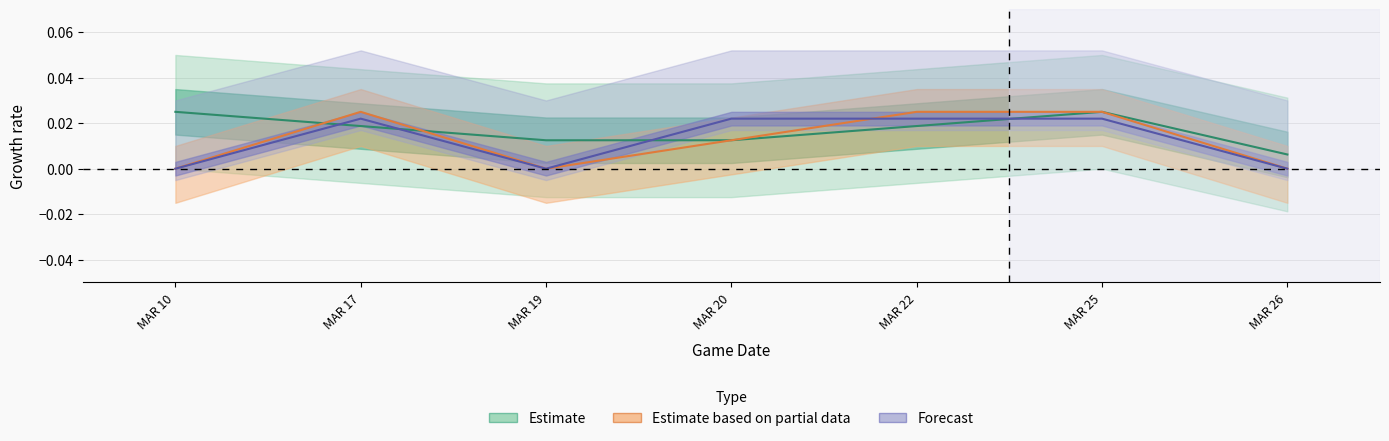

Rank the categories by Forecast value from highest to lowest.

MAR 17, MAR 20, MAR 22, MAR 25, MAR 10, MAR 19, MAR 26